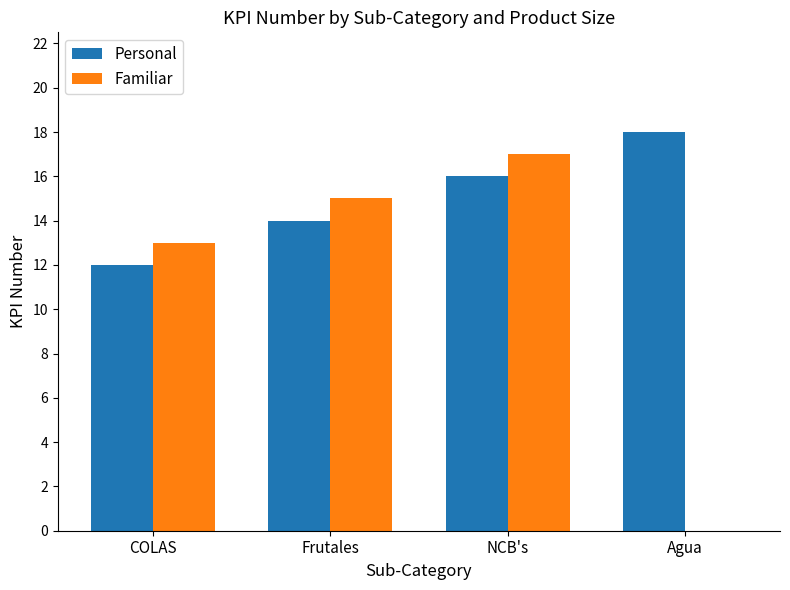

What is the sum of all Personal values?

60